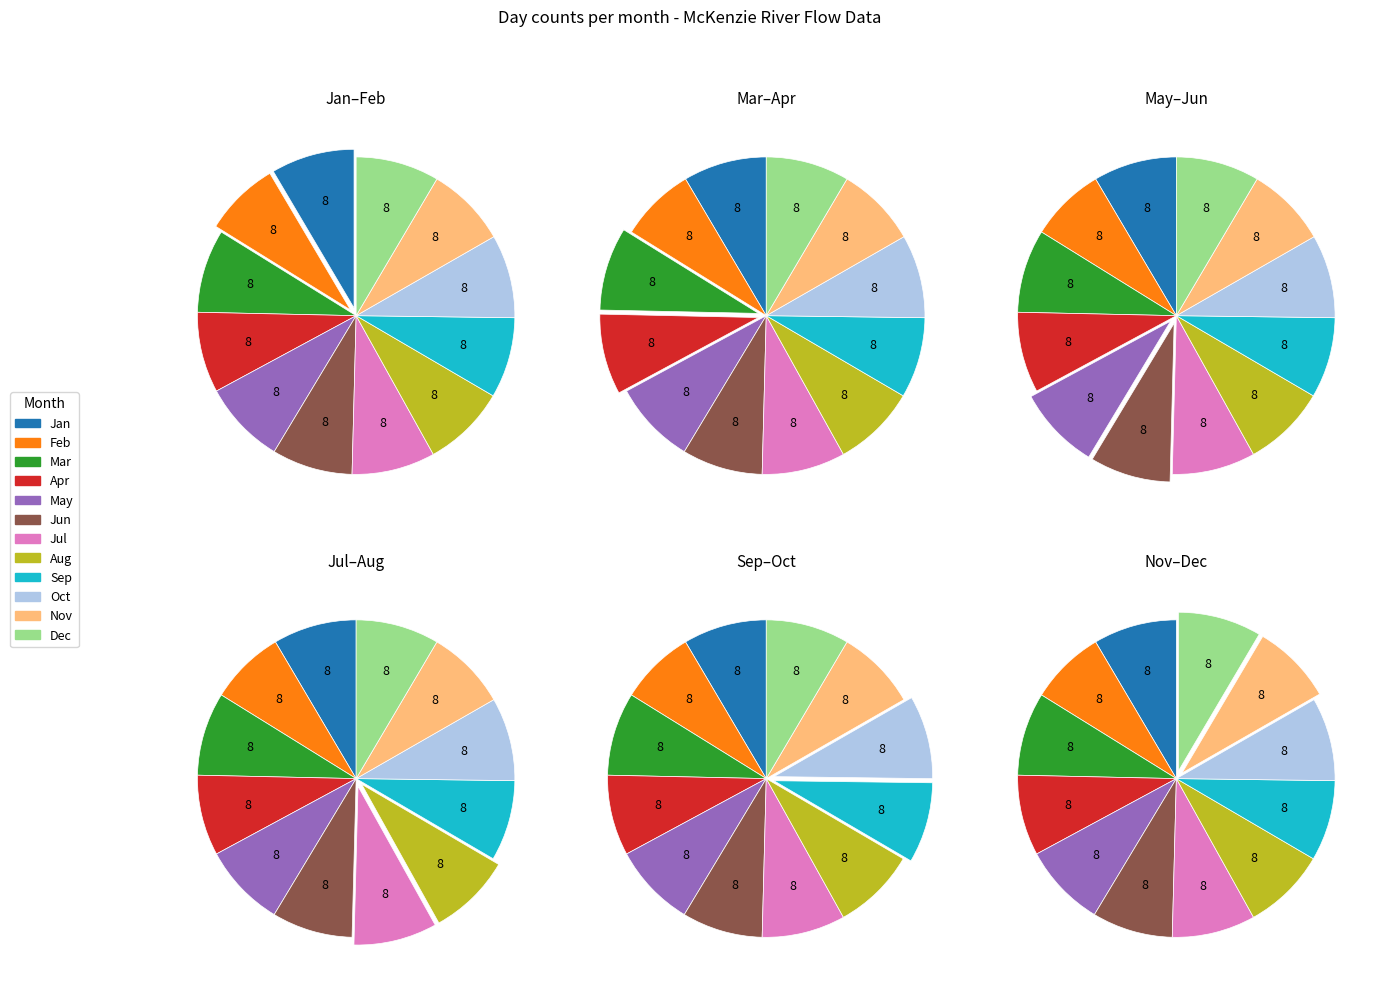

True or false: 3 accounts for 23% of the total.

False